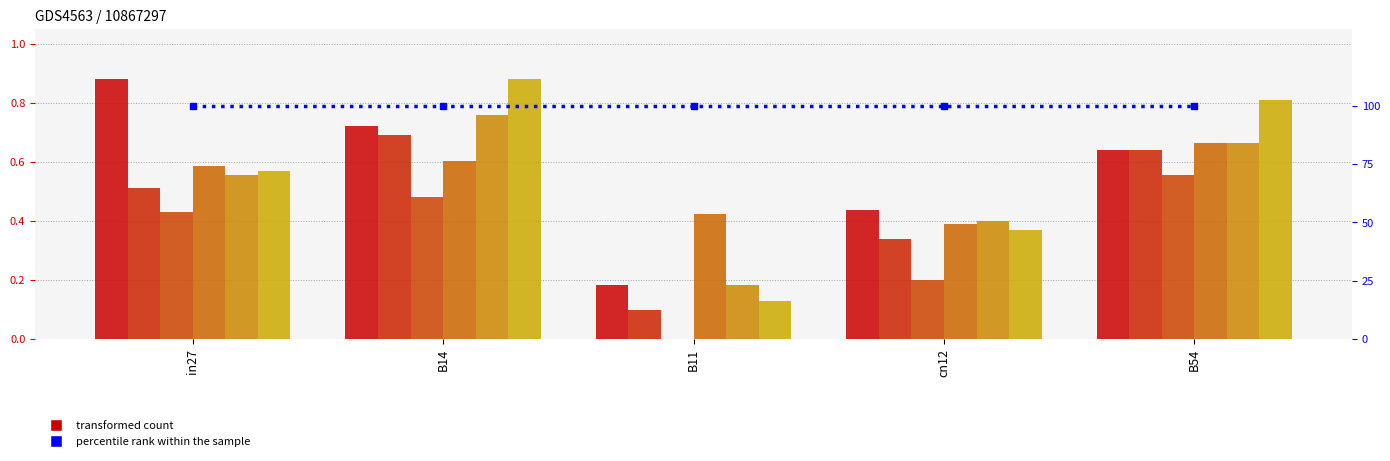

Is it true that job350_scenario2_660 equals 0.7 at B54?

True